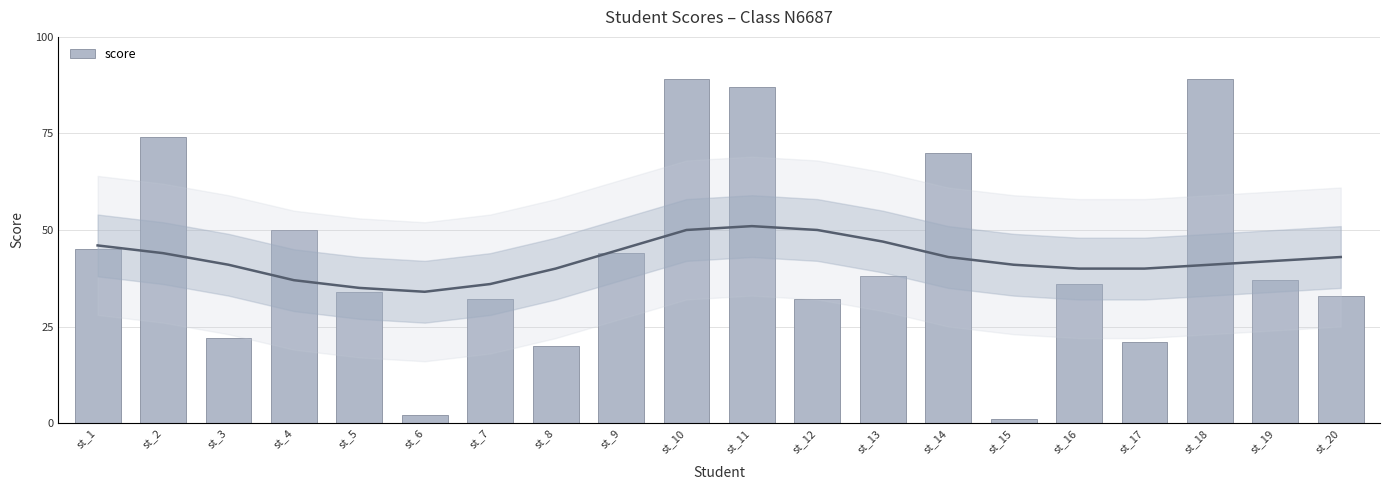

Approximately how many times larger is the value at st_3 compared to st_10?

0.2